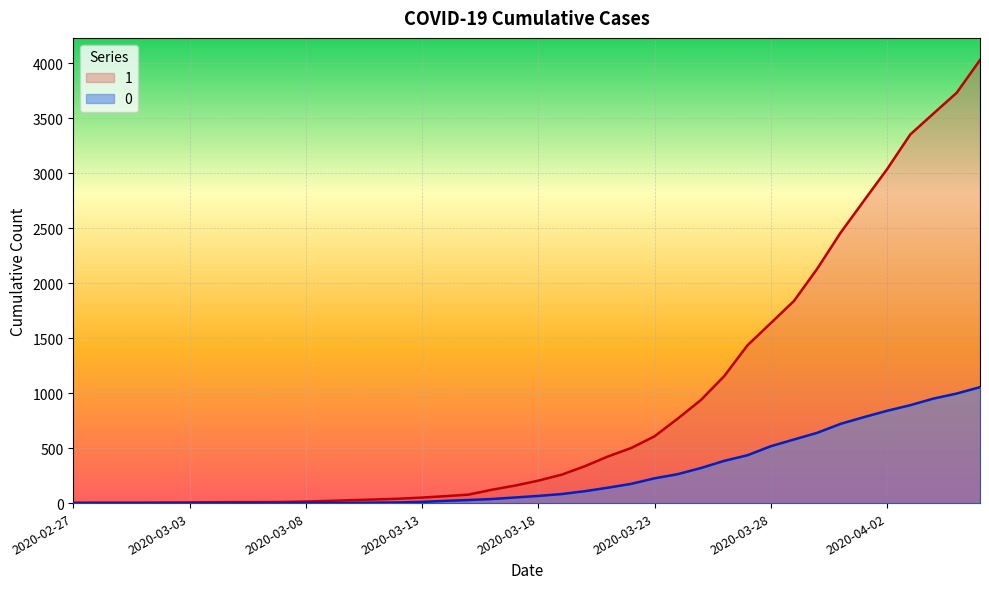

How many lines are shown in the chart?

2